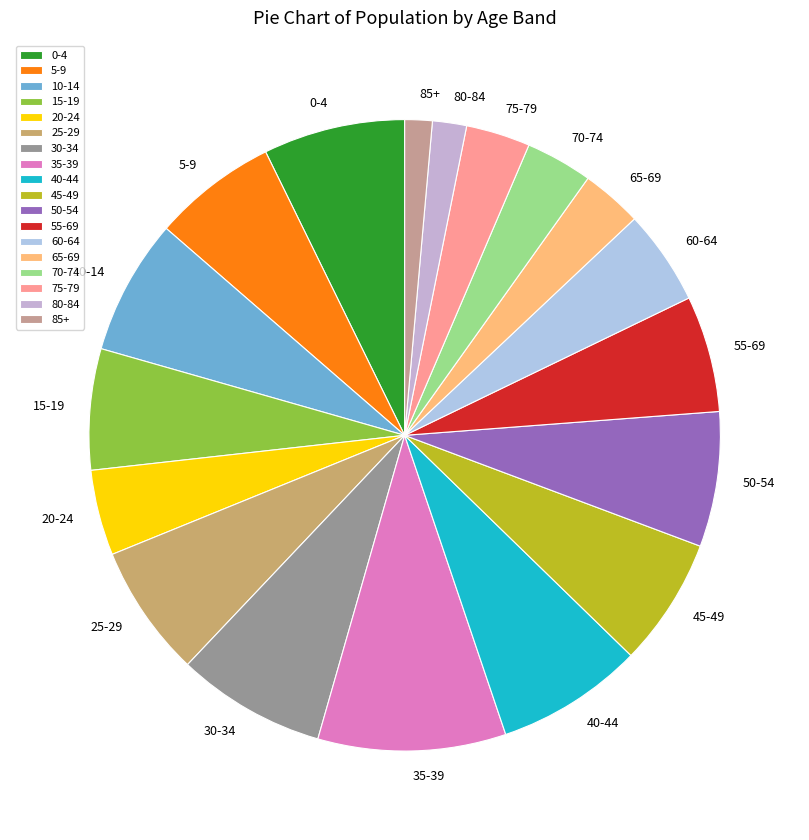

Is there any slice that represents more than half of the pie?

No